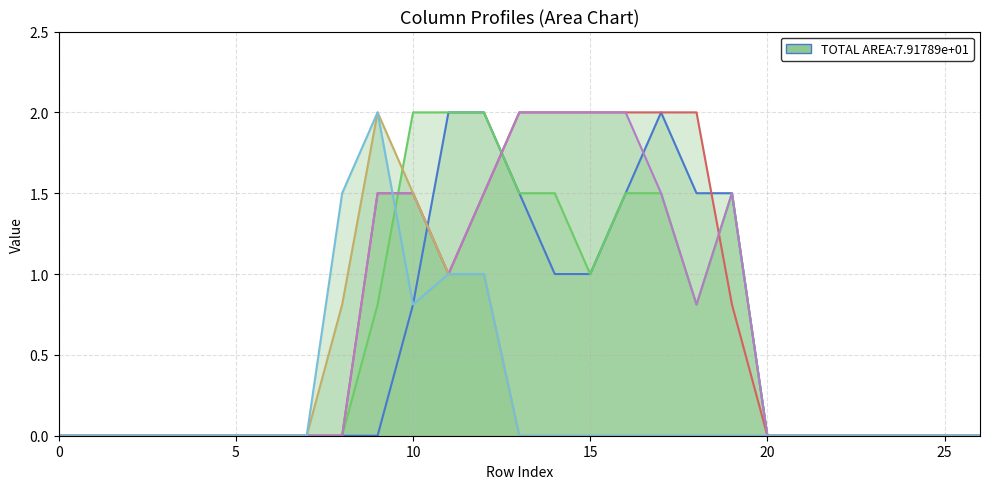

Which has a higher value, 9 or 18?

18